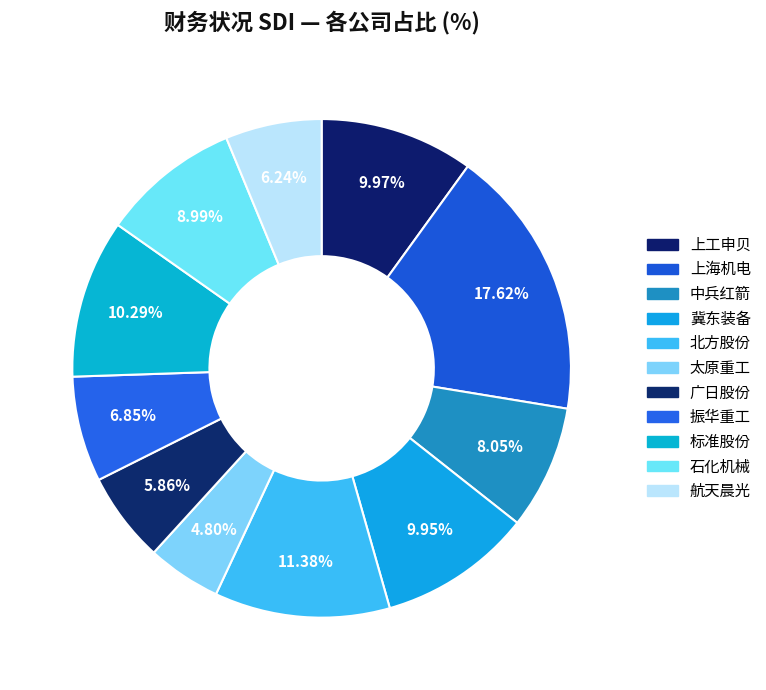

To the nearest percent, what is the average slice percentage?

9%